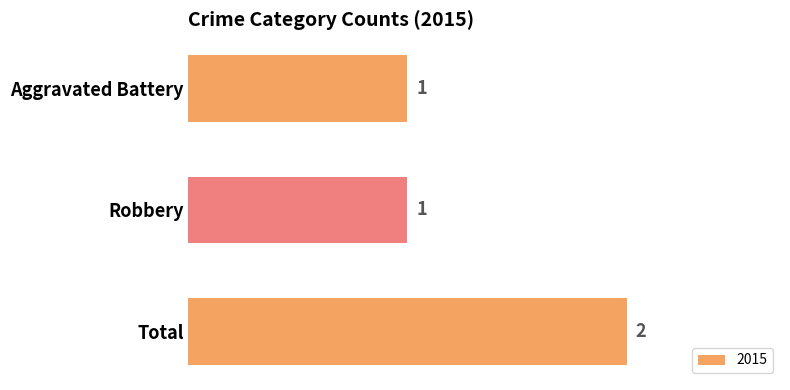

Approximately how many times larger is the value at Total compared to Robbery?

2.0